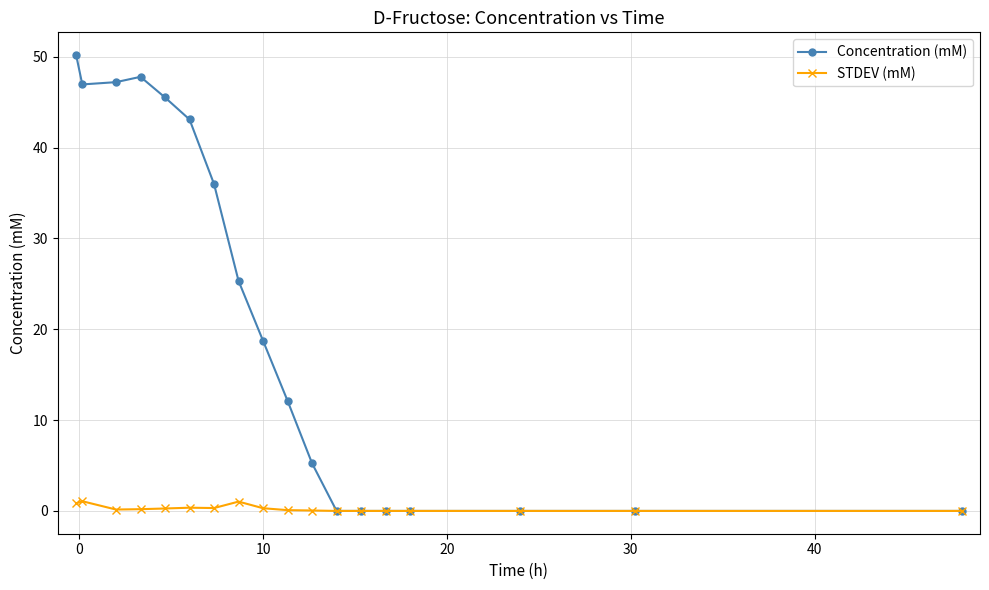

What is the value of the Concentration (mM) point at the 6th from the left?

43.1